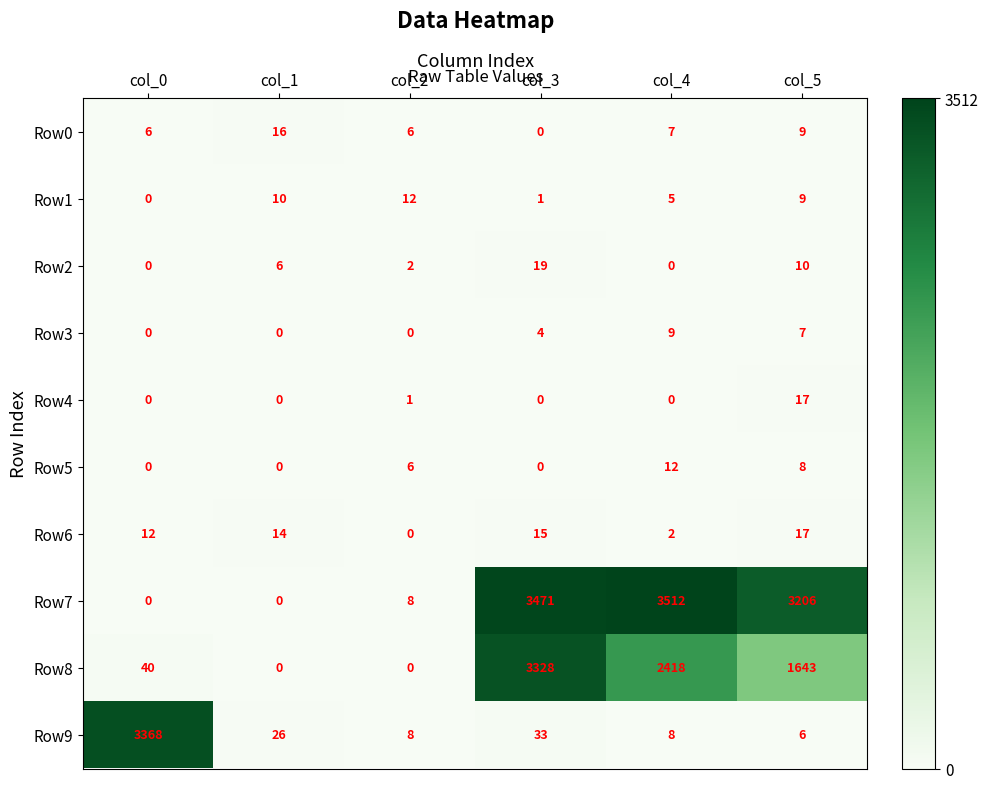

Which series has the largest total across all categories?

Row7